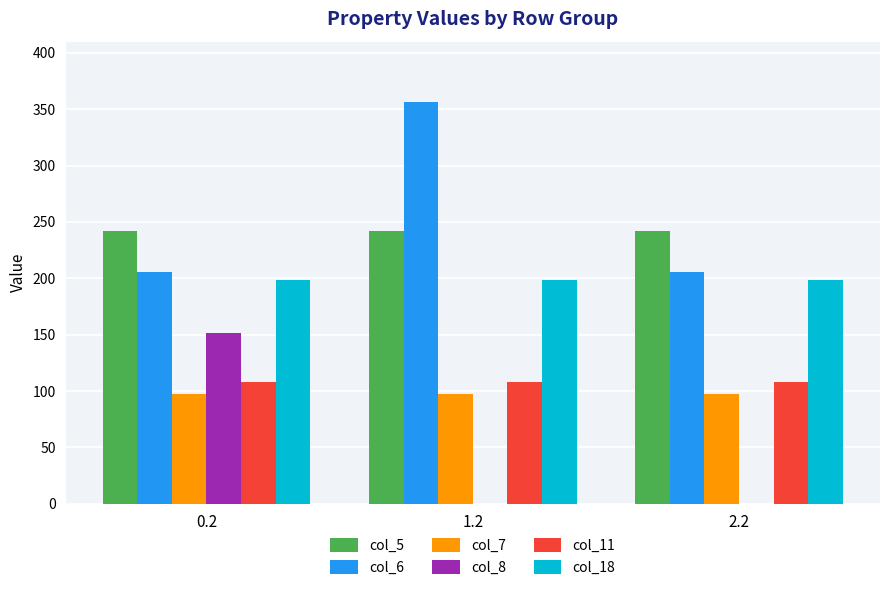

What is the approximate value of col_7 at 2.2?

97.4